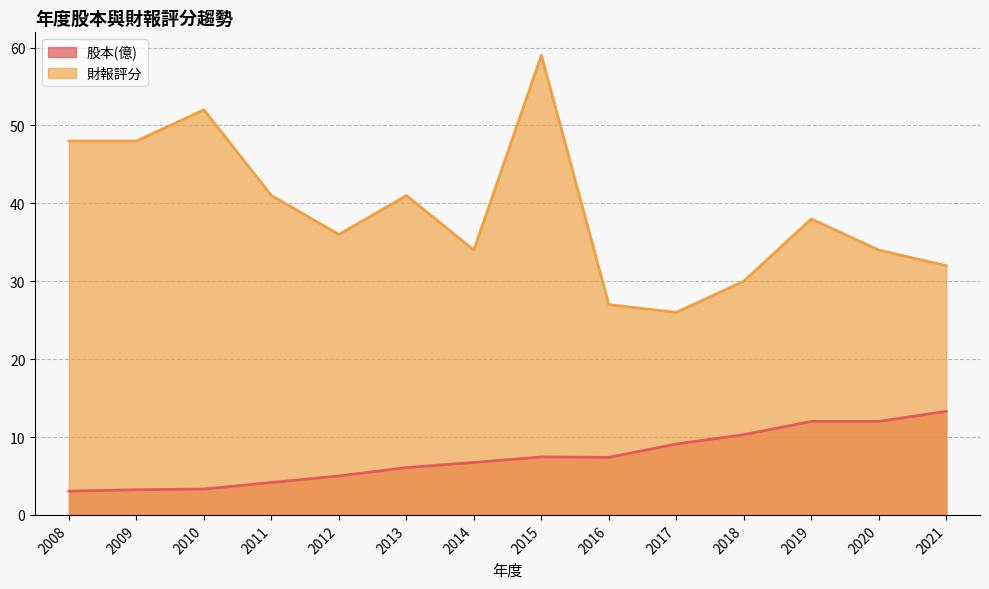

True or false: 股本(億) has a value of 10.4 at 2016.

False